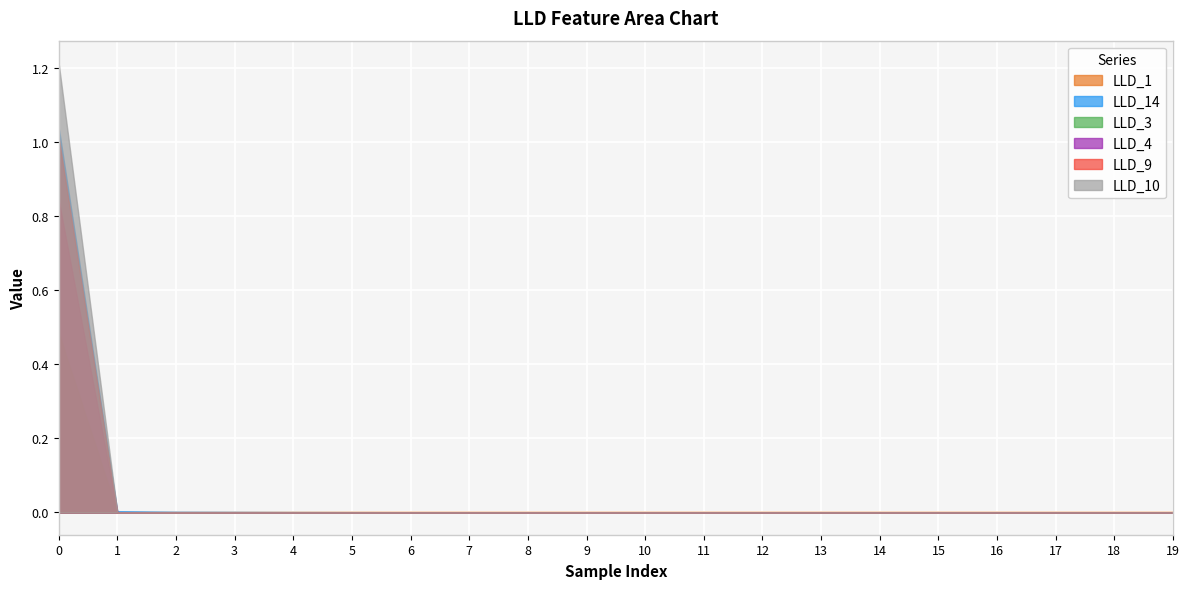

List the series in order of their peak value, lowest first.

LLD_1, LLD_3, LLD_4, LLD_9, LLD_14, LLD_10